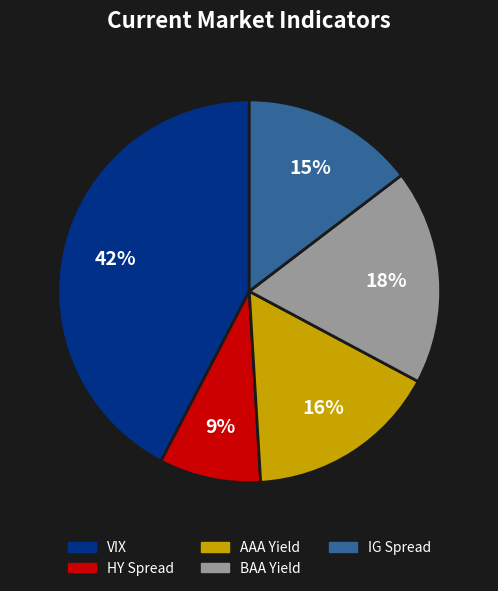

To the nearest percent, what is the difference between the AAA Yield and VIX slice percentages?

26%